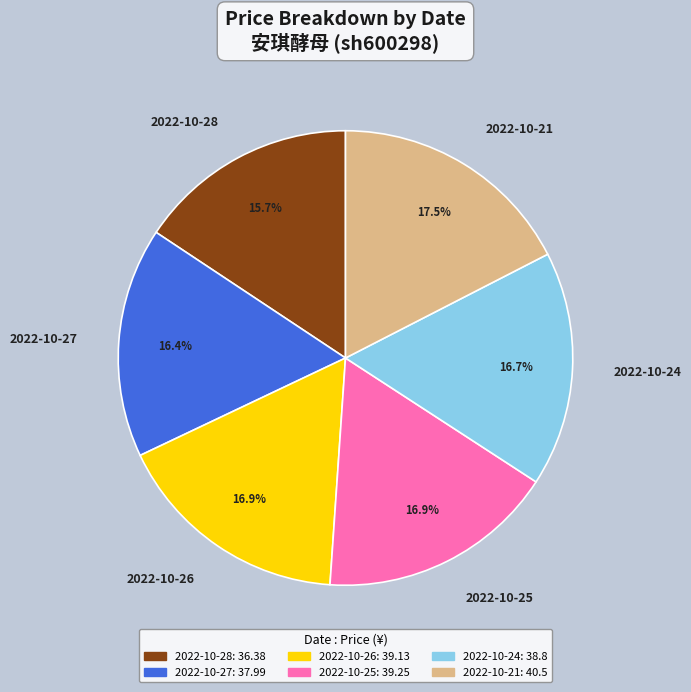

Approximately how many times larger is the value at 2022-10-21 compared to 2022-10-25?

1.0